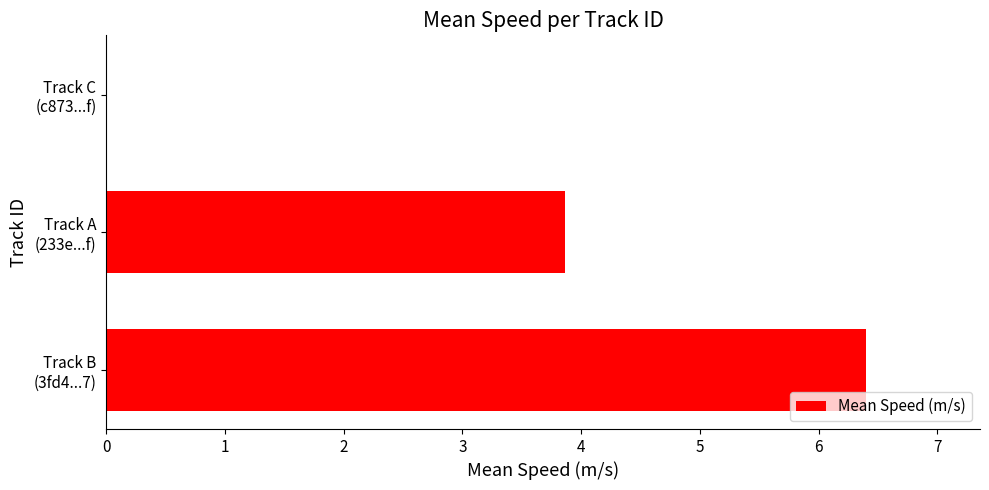

What is the greatest value displayed?

6.4